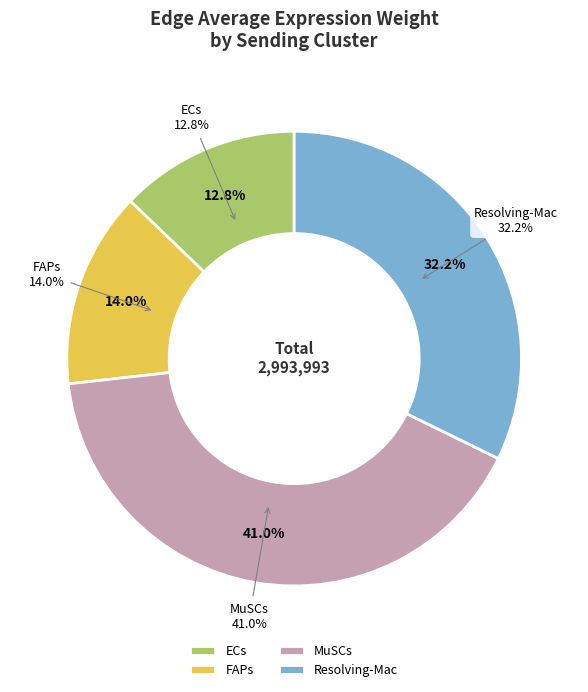

What portion of the pie excludes MuSCs?

59.0%